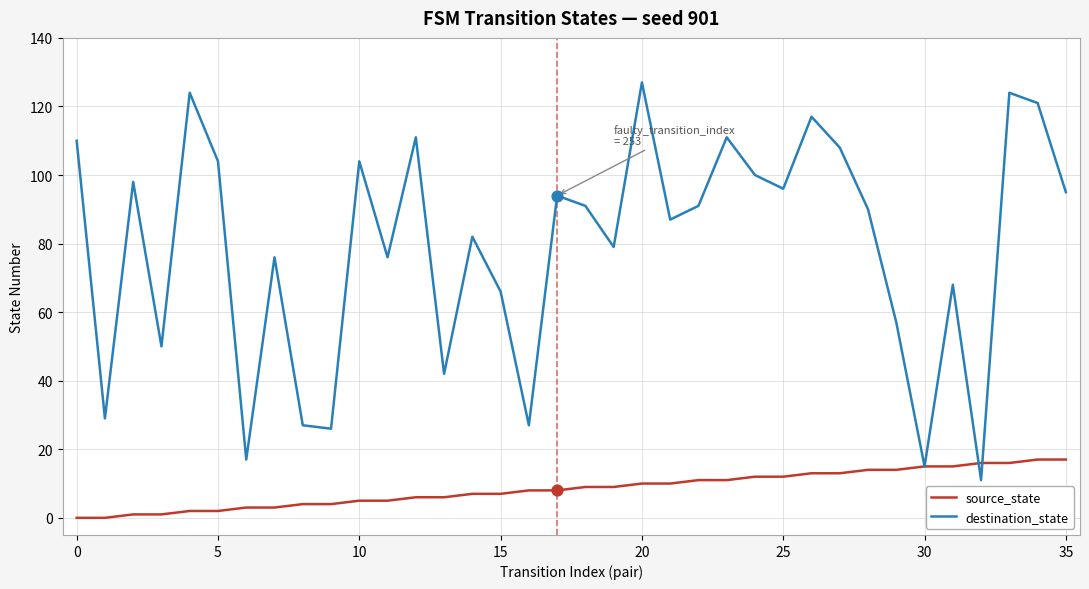

What are all the series names shown in the legend?

source_state, destination_state